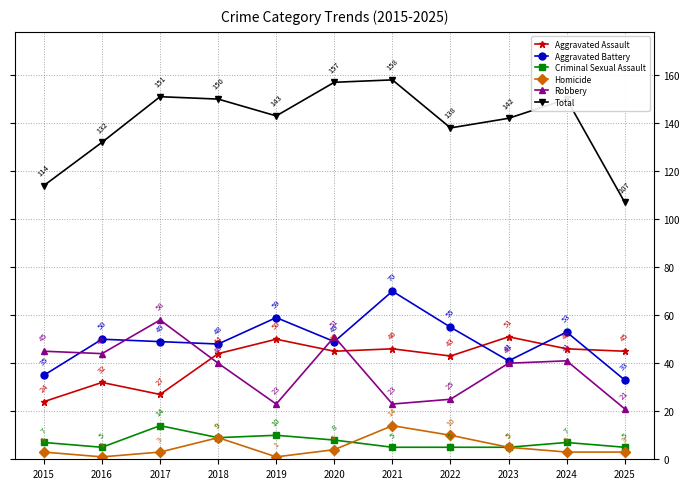

How many data points does each series have?

11